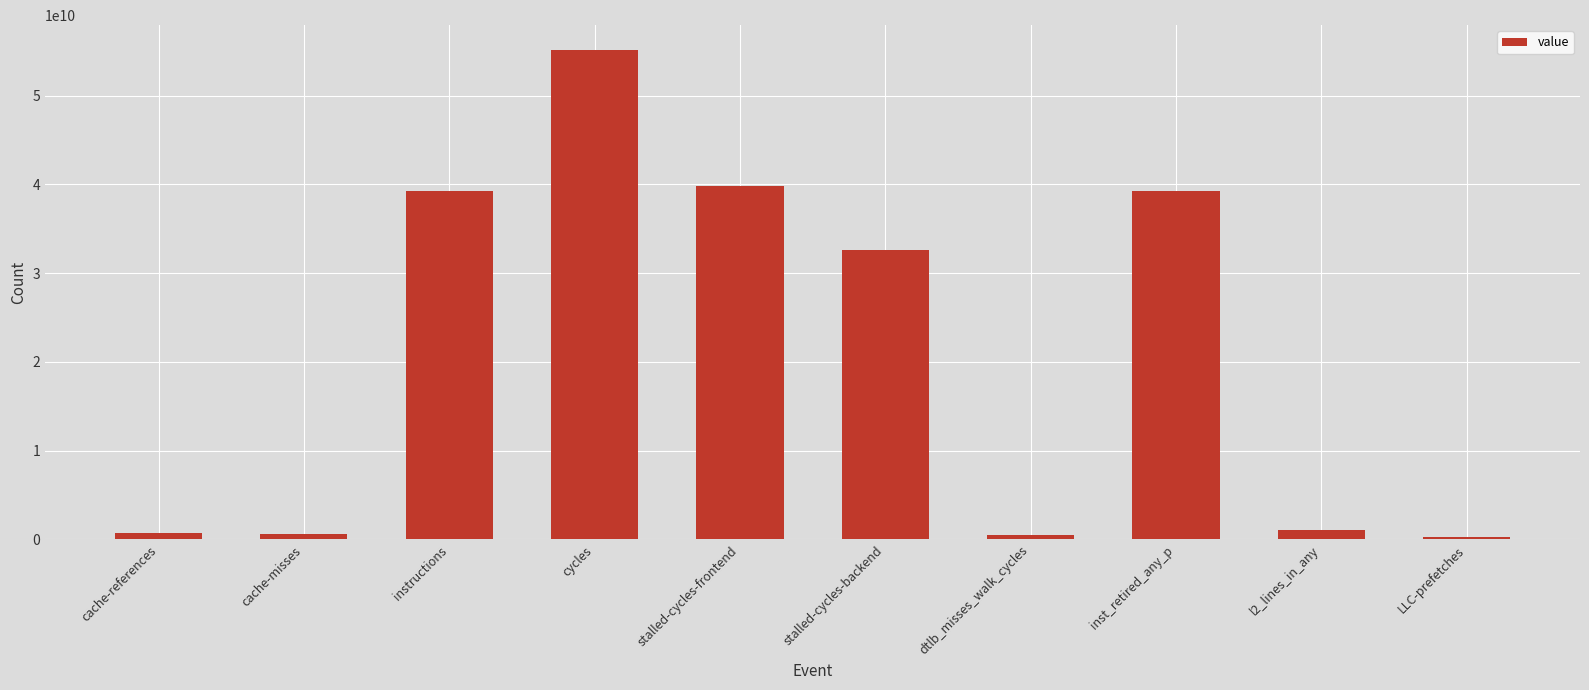

What is the sum of all values?

209278259963